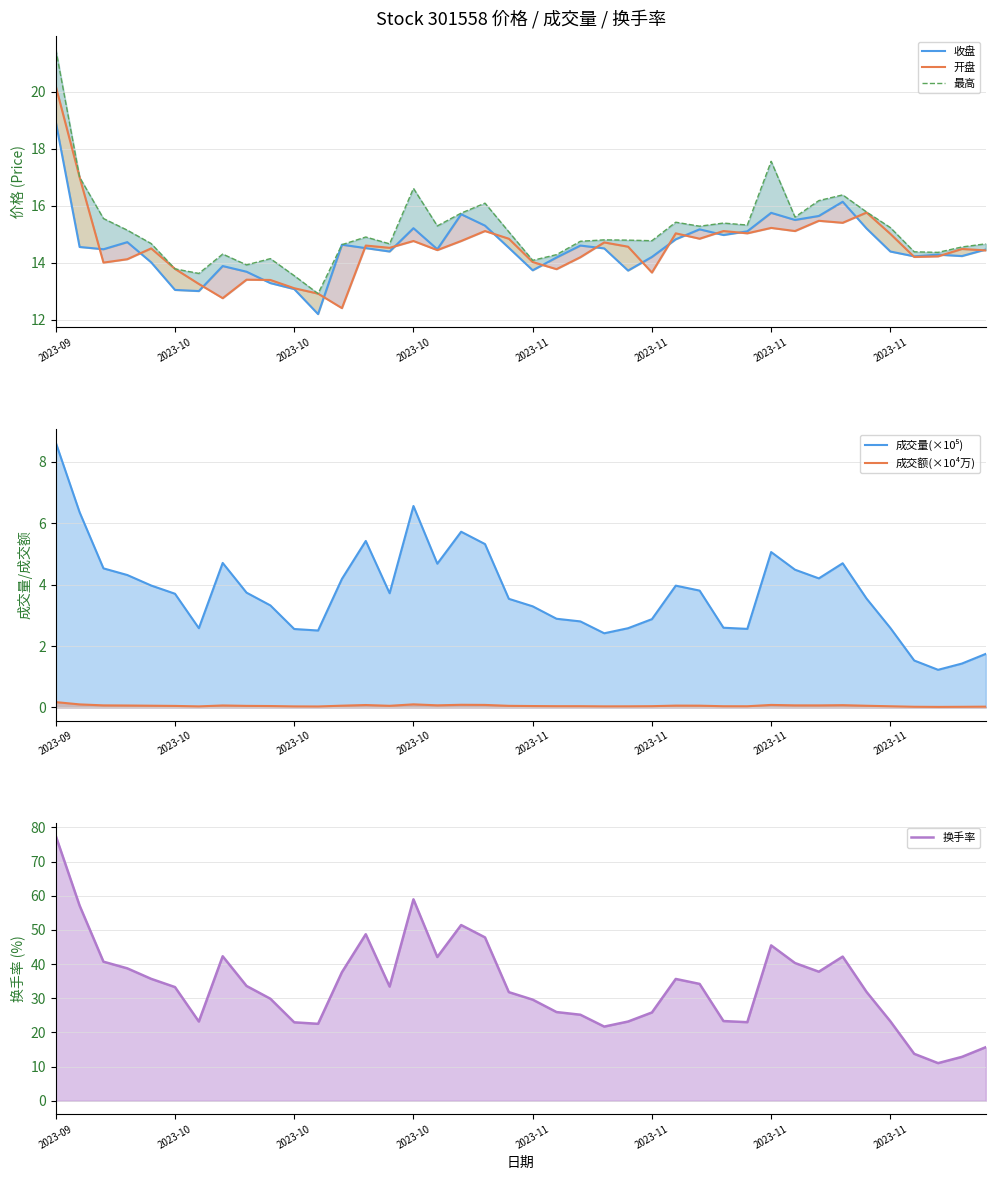

At which label does 开盘 first exceed 14?

2023-09